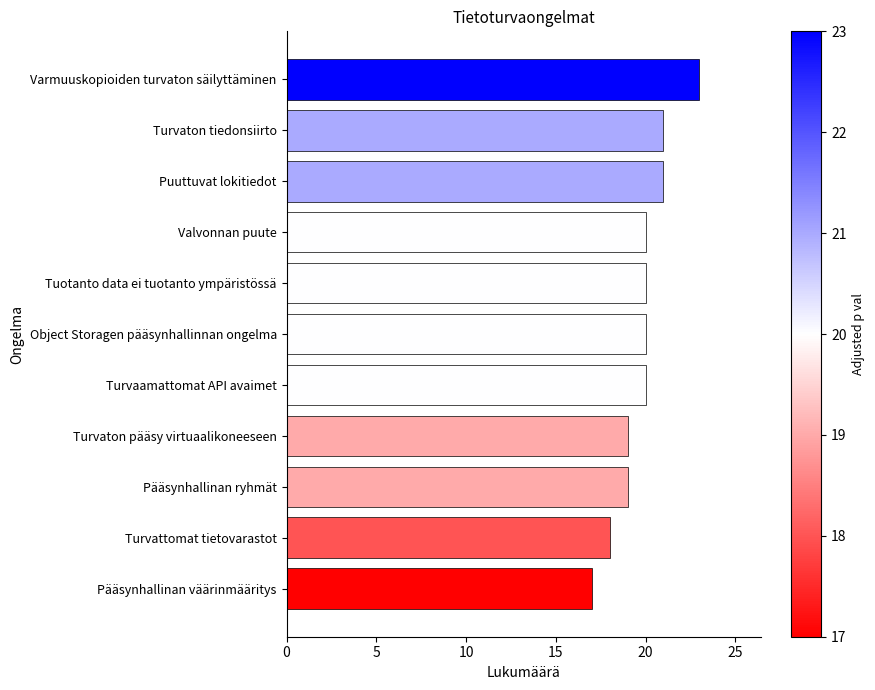

Which has a higher value, Valvonnan puute or Pääsynhallinan väärinmääritys?

Valvonnan puute